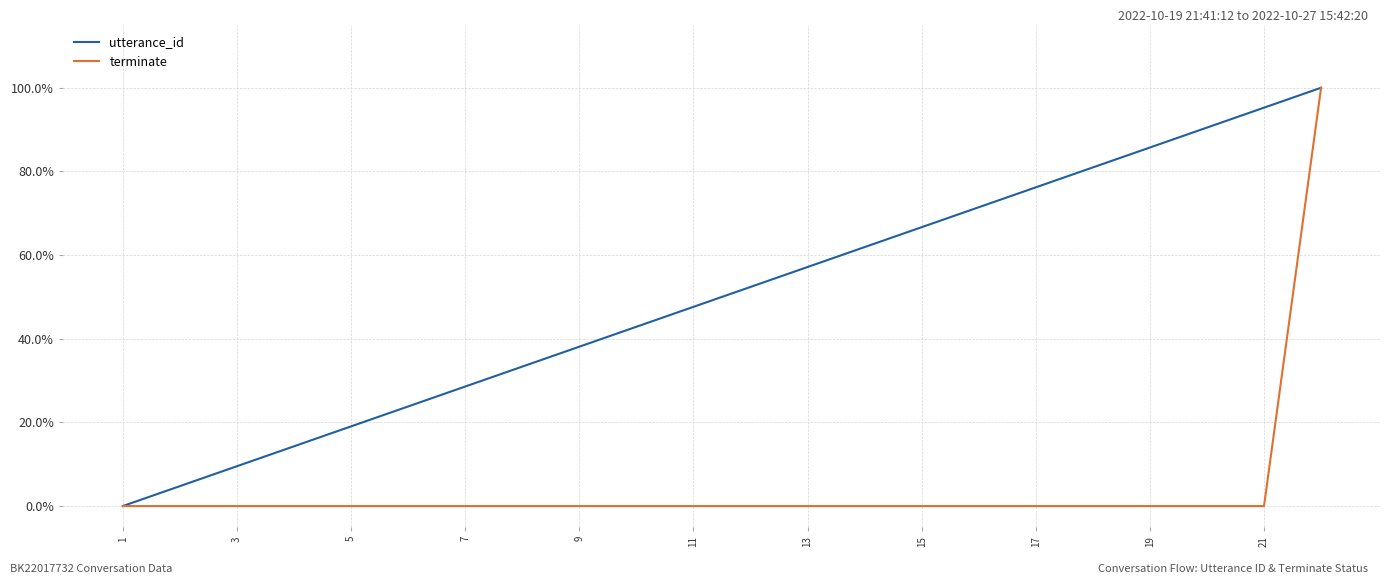

What is the difference between the maximum and second lowest values in the utterance_id series?

1.0